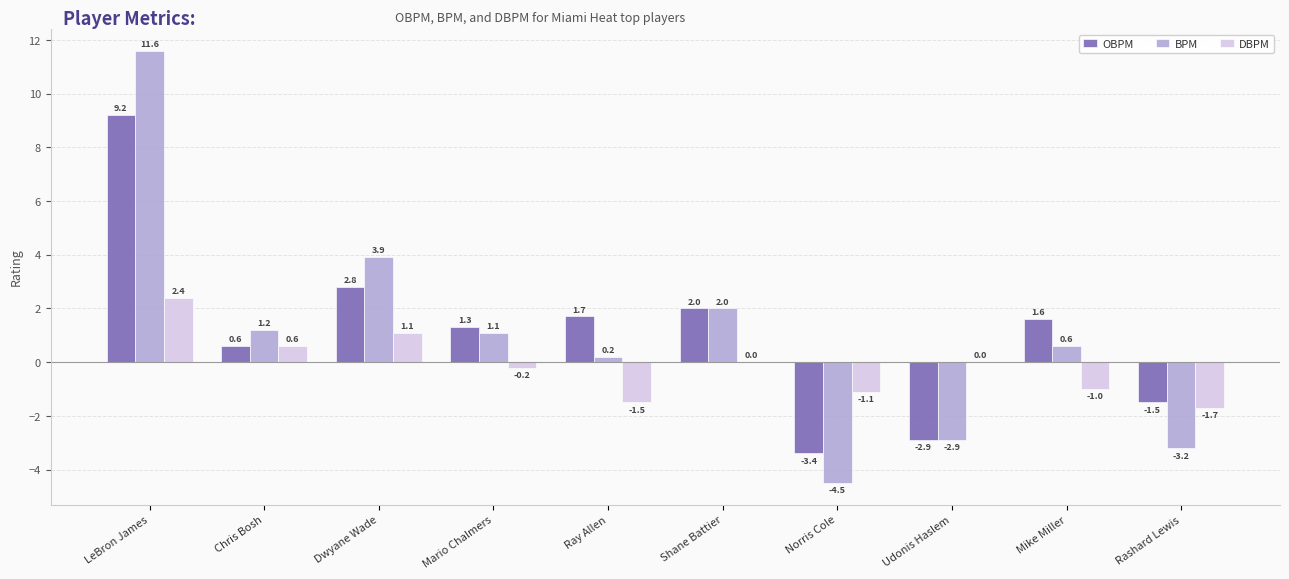

Between Chris Bosh and Ray Allen, which series saw the biggest shift?

DBPM